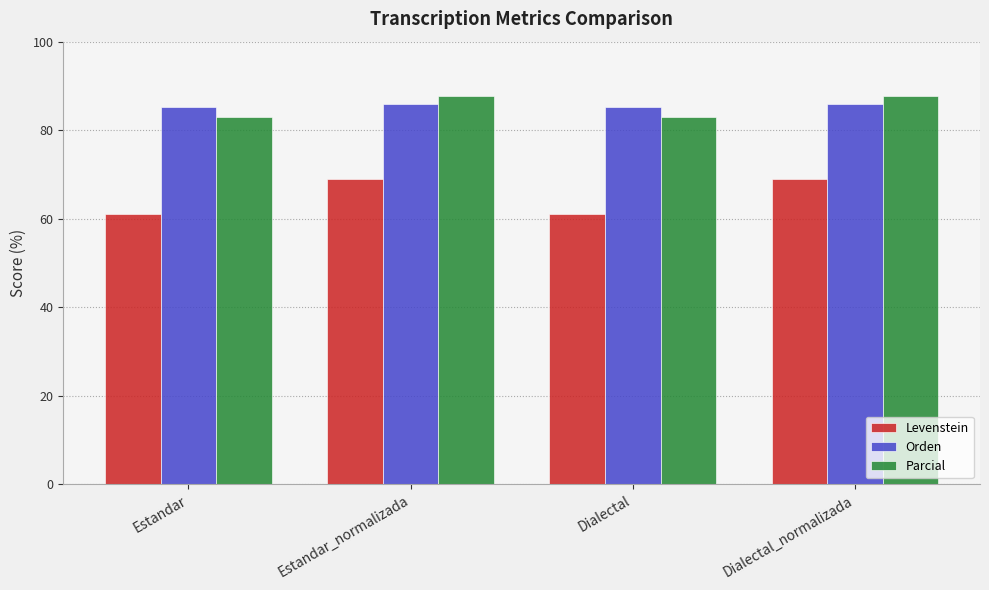

What is the label of the 1st bar from the right?

Dialectal_normalizada